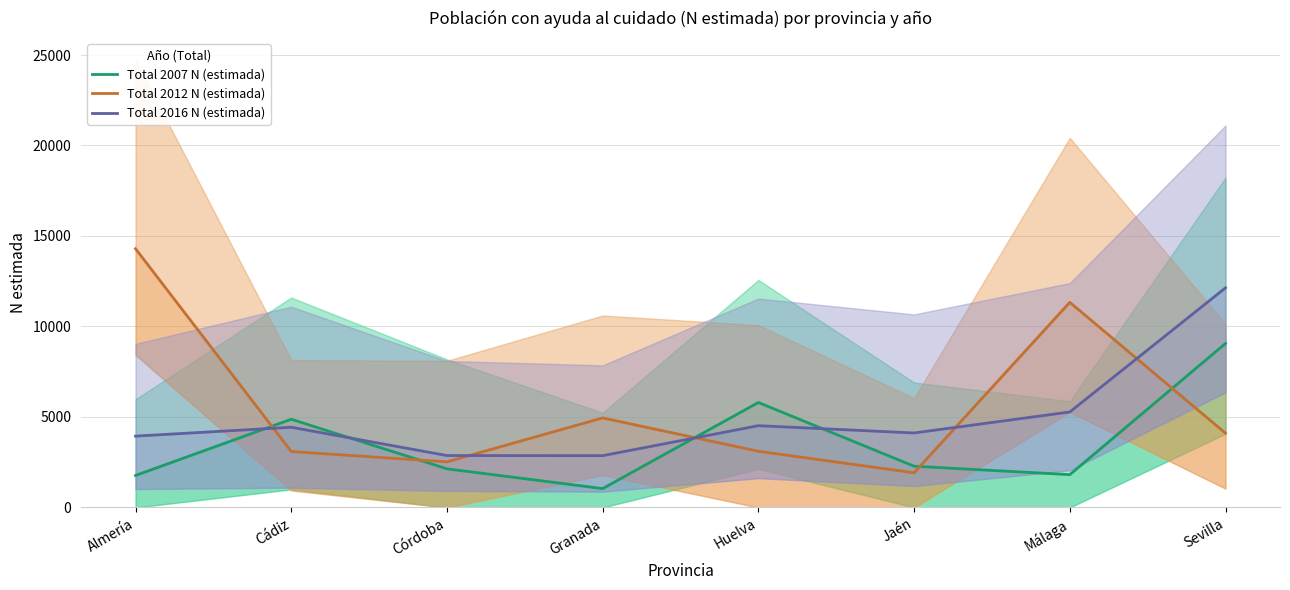

True or false: Total 2016 N (estimada) has a value of 12136 at Sevilla.

True